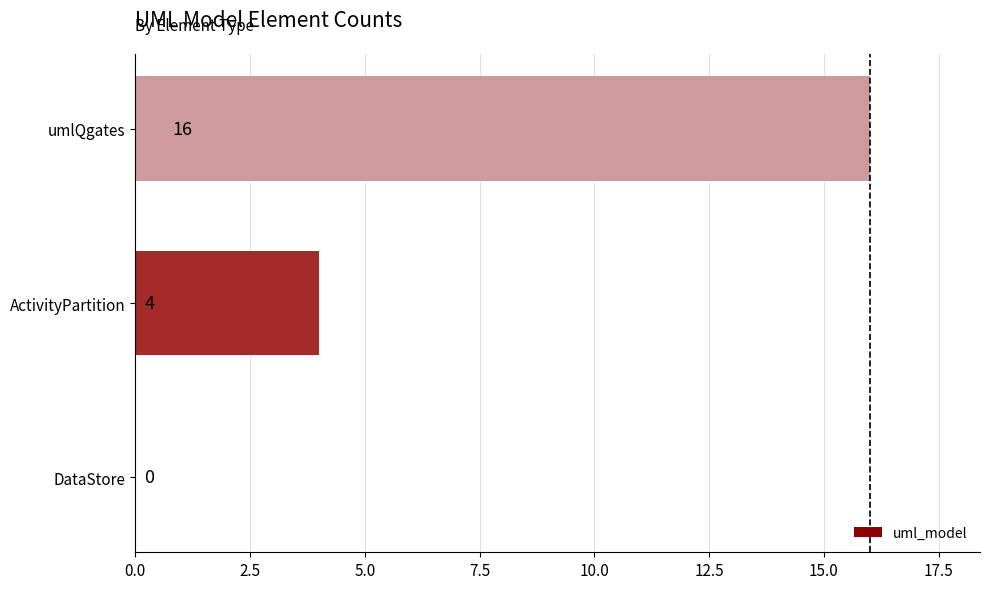

What is the change in value from ActivityPartition to umlQgates?

+12